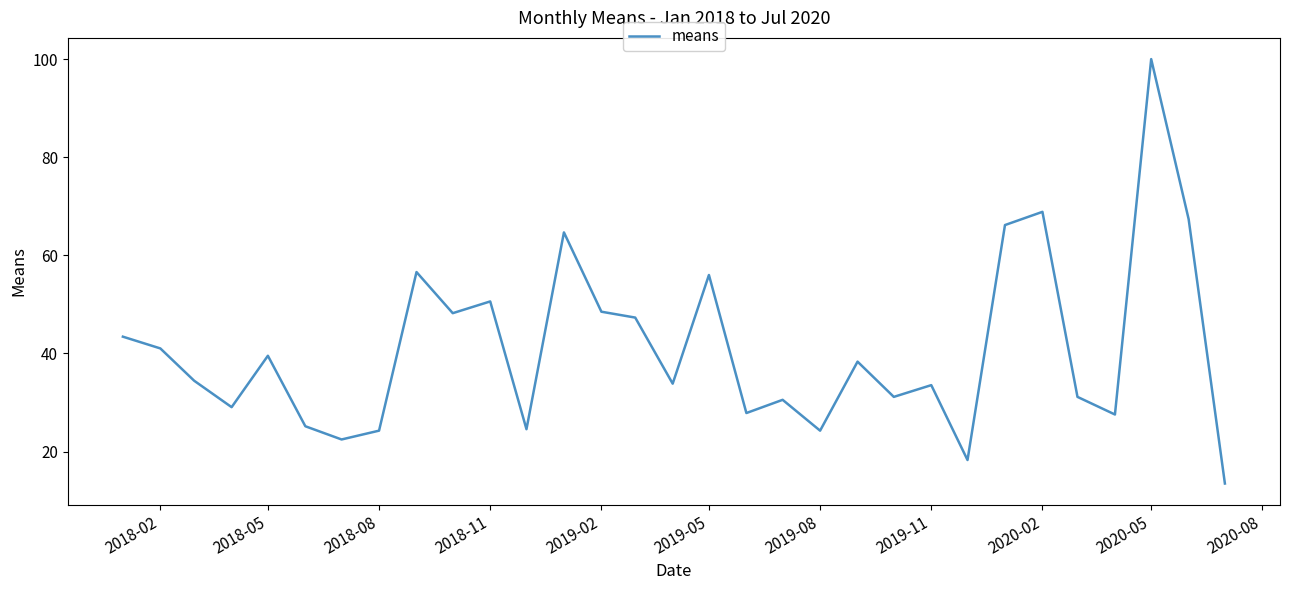

What is the smallest value displayed?

13.5